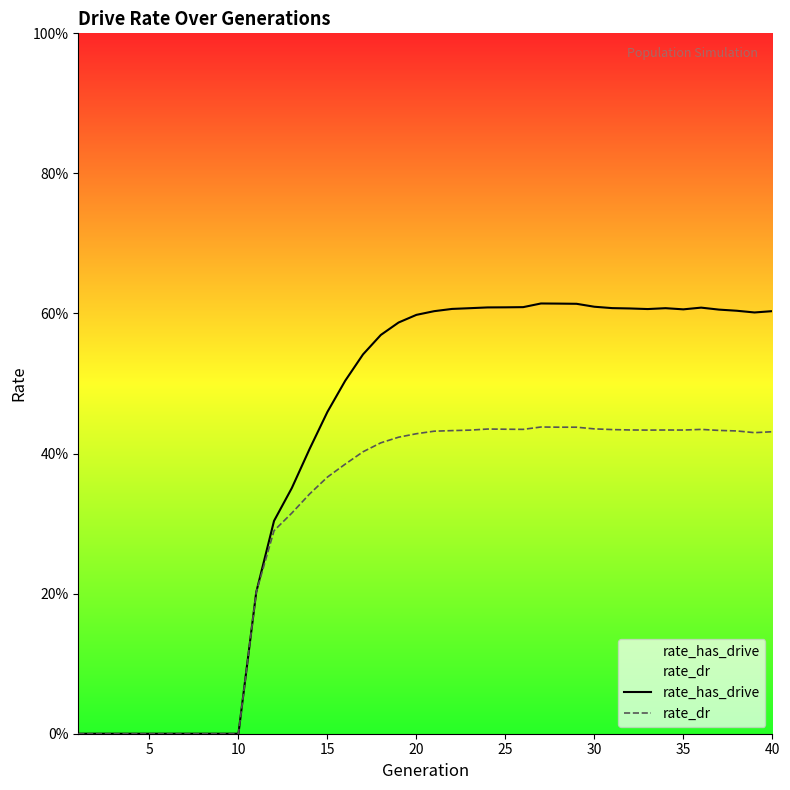

What is the difference between the maximum and minimum values in the rate_dr series?

0.4